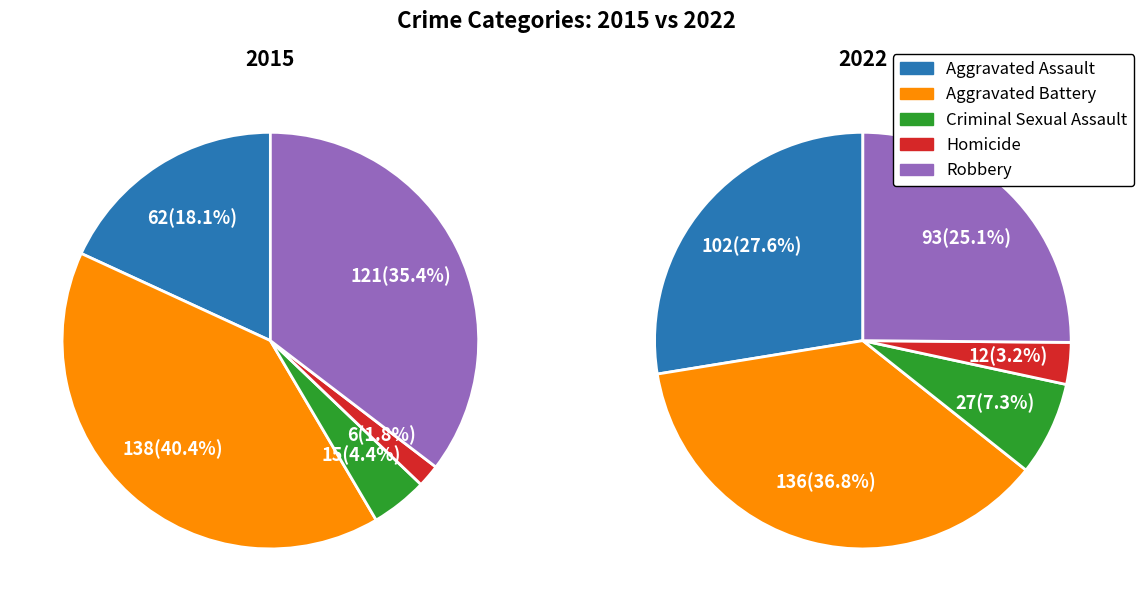

The Homicide slice represents 11% of the pie. True or false?

False